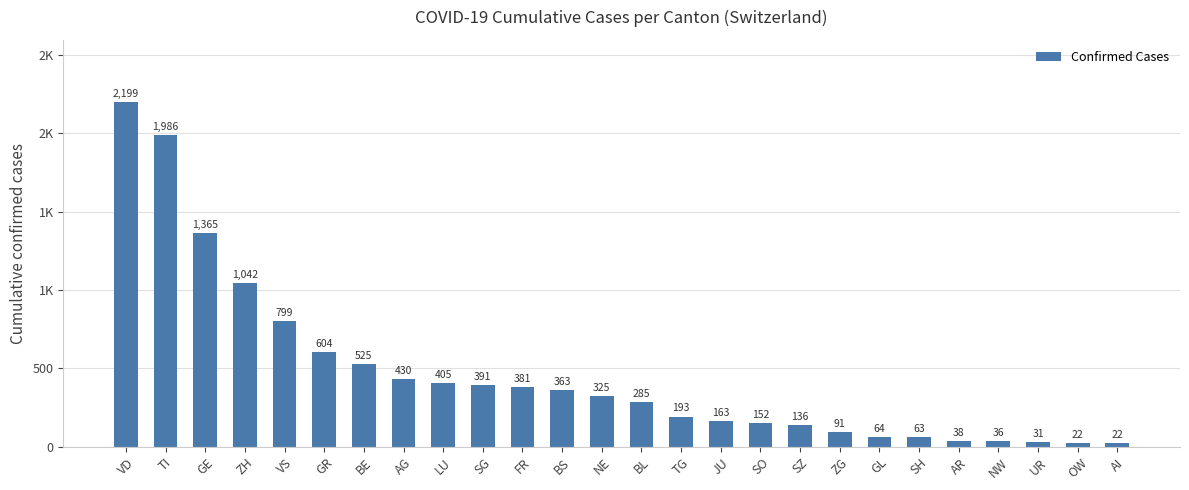

What position from the right is VS?

22